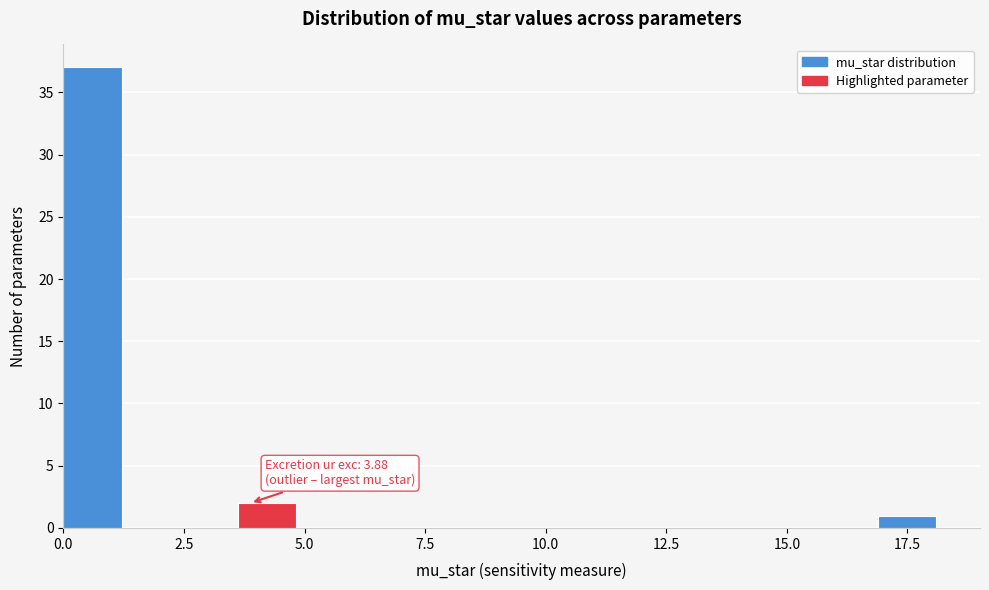

Around what value on the x-axis is the tallest bar? Give the approximate position of its centre, as read against the axis.

0.5